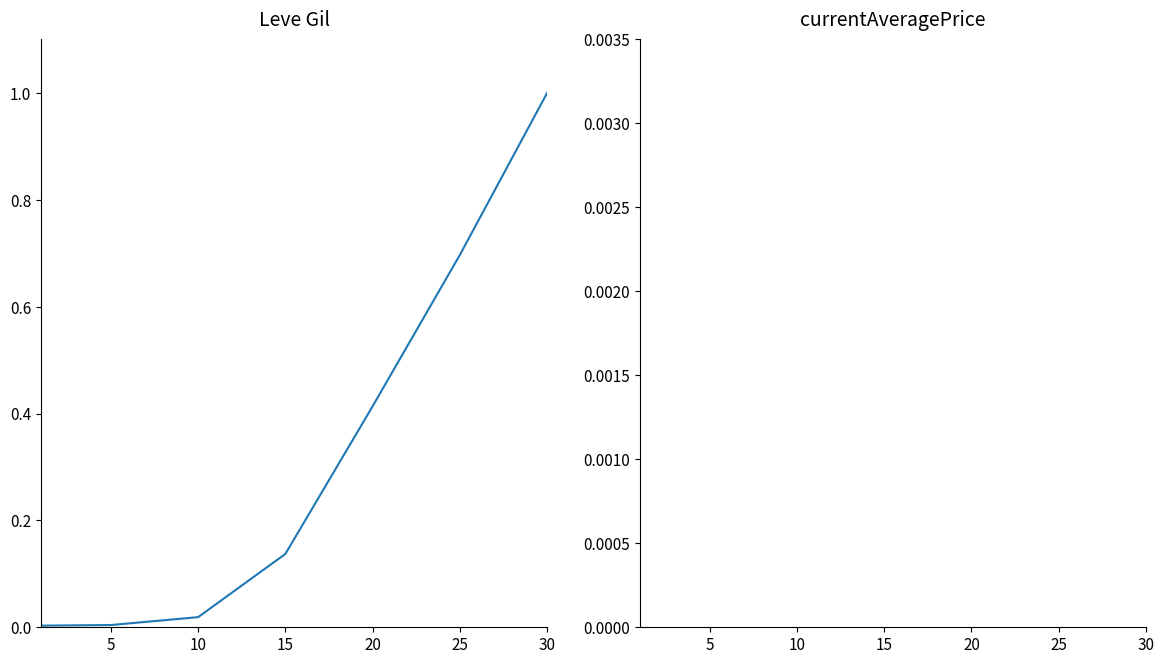

The value of Leve Gil at 20 is 0.6. True or false?

False